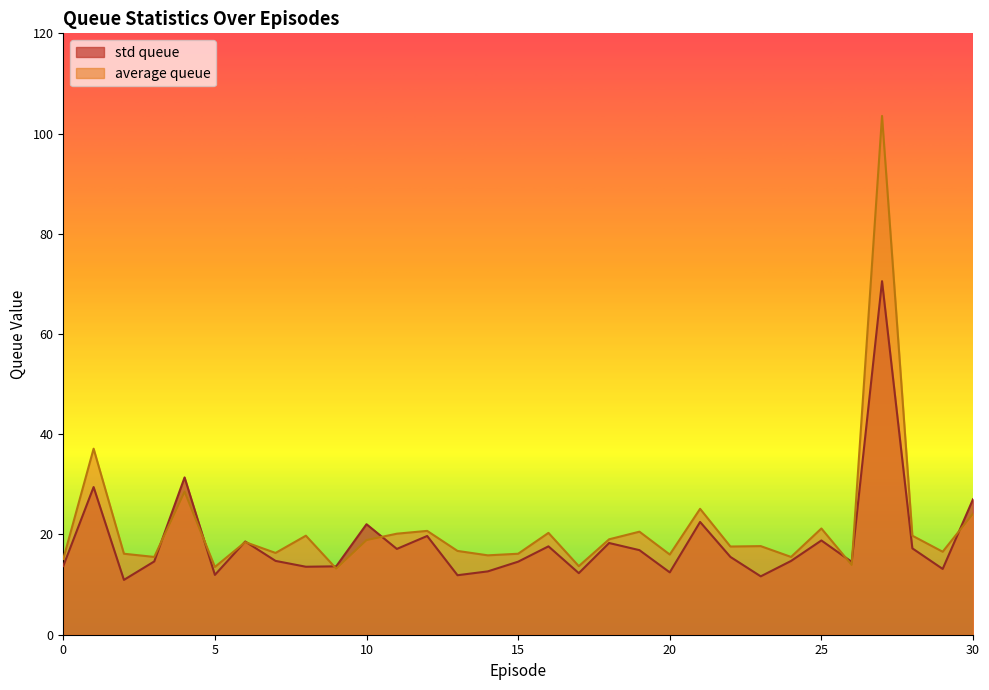

How many lines are shown in the chart?

2